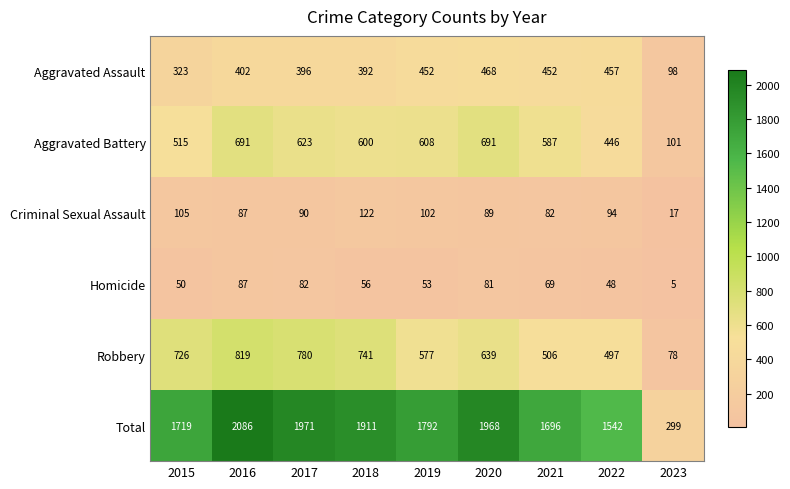

Between 2018 and 2023, which series saw the biggest shift?

Total